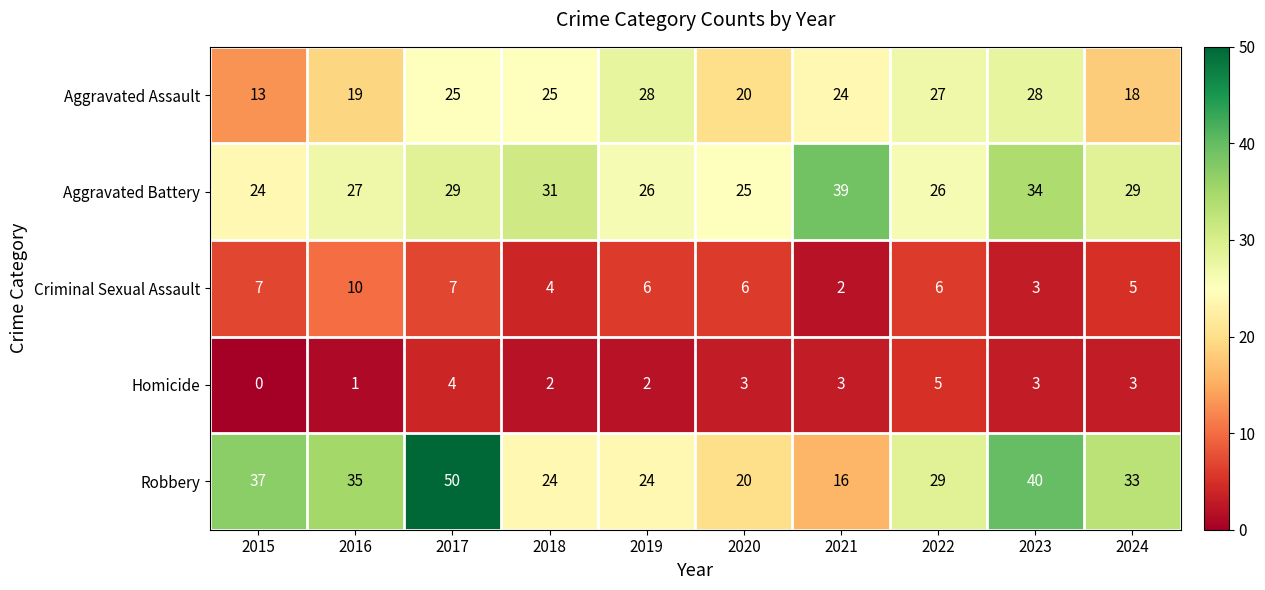

What is the sum of all Robbery values?

308